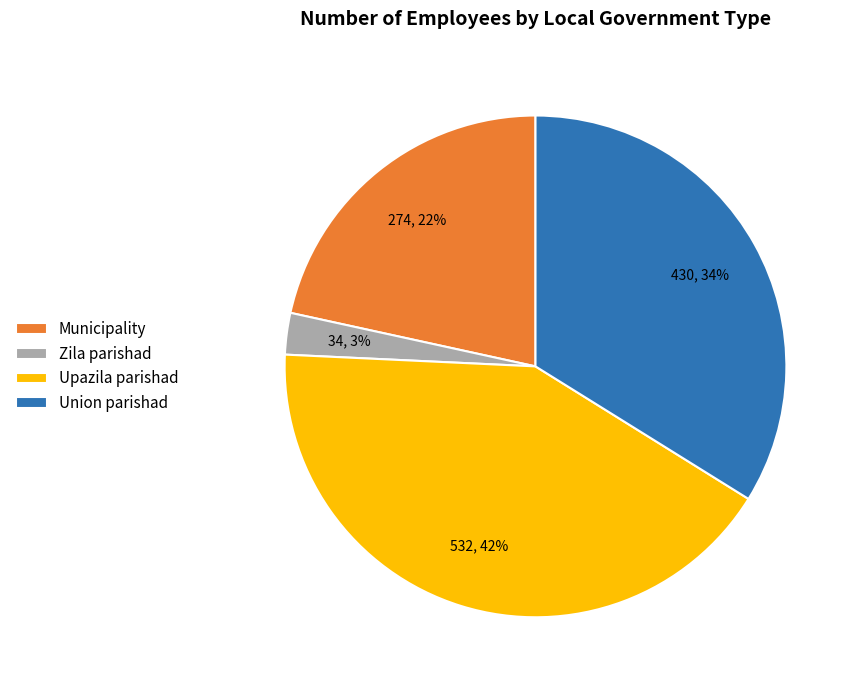

Is the sum of Union parishad and Municipality greater than half?

Yes